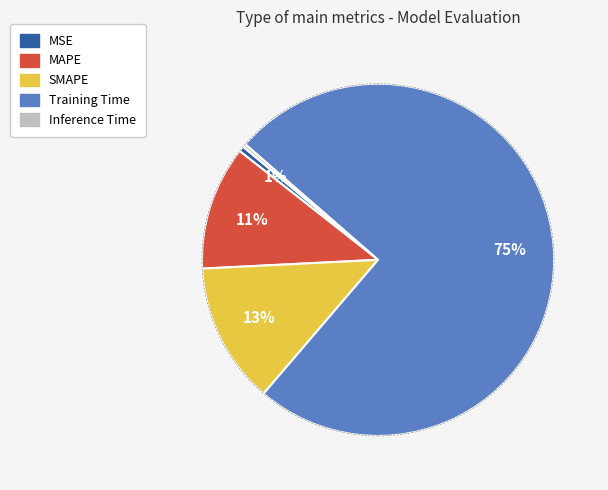

To the nearest percent, what is the difference between the Training Time and MSE slice percentages?

74%